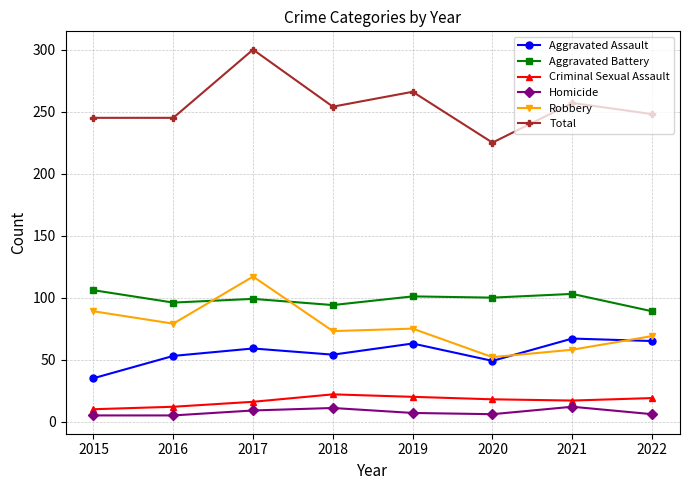

How many interior local valleys does the Aggravated Assault series have?

2